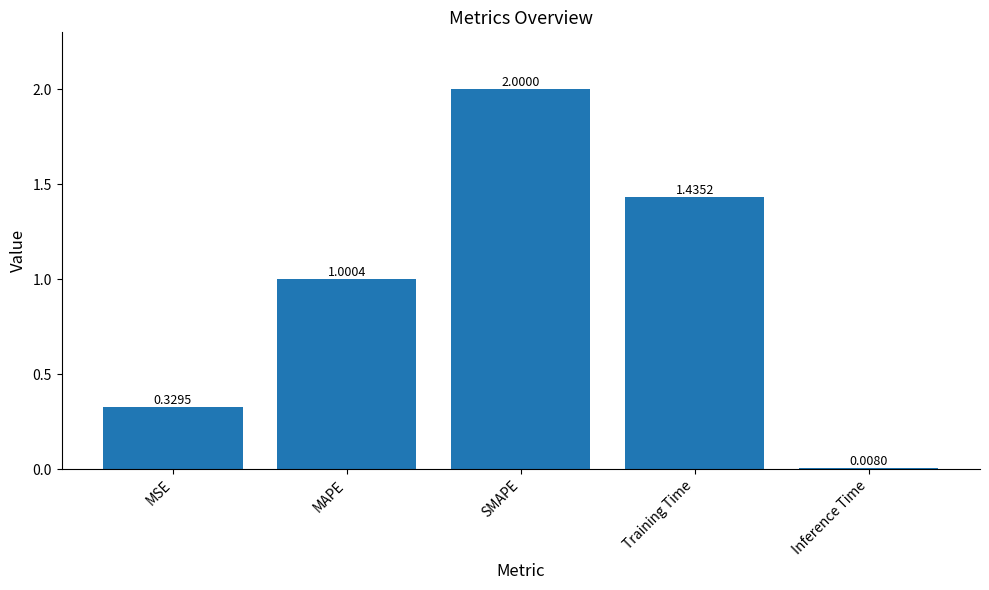

What is the average value?

1.0